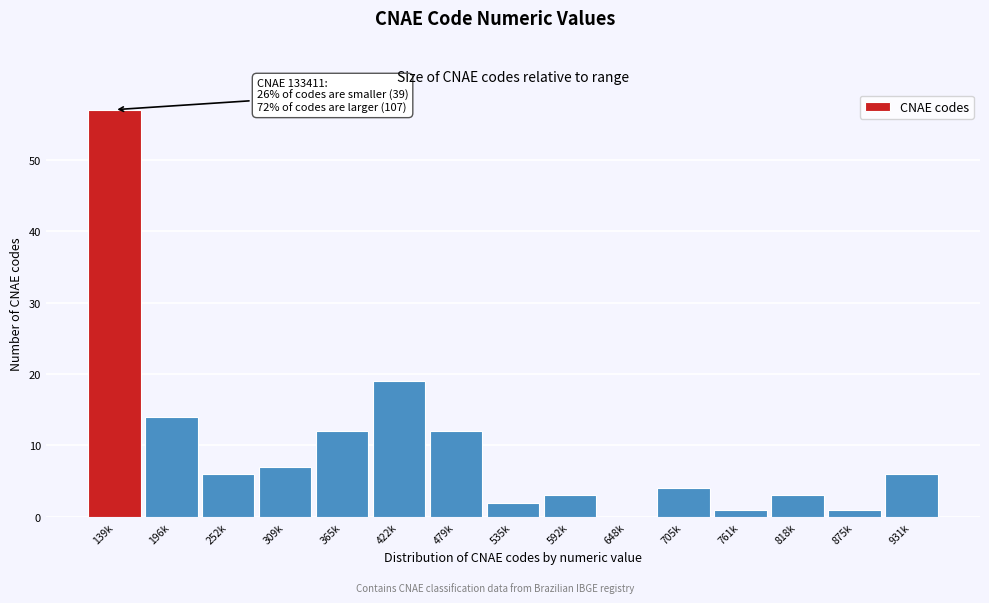

Reading left to right, list all the values displayed in this chart.

139k=57	196k=14	252k=6	309k=7	365k=12	422k=19	479k=12	535k=2	592k=3	648k=0	705k=4	761k=1	818k=3	875k=1	931k=6